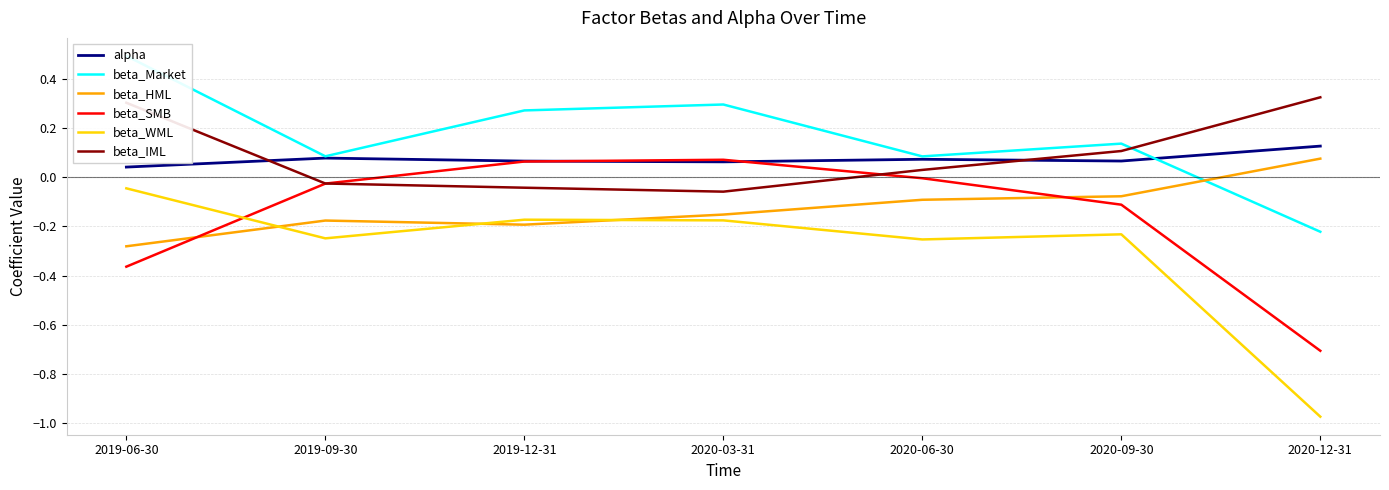

Where is the first local maximum for beta_WML?

2019-12-31